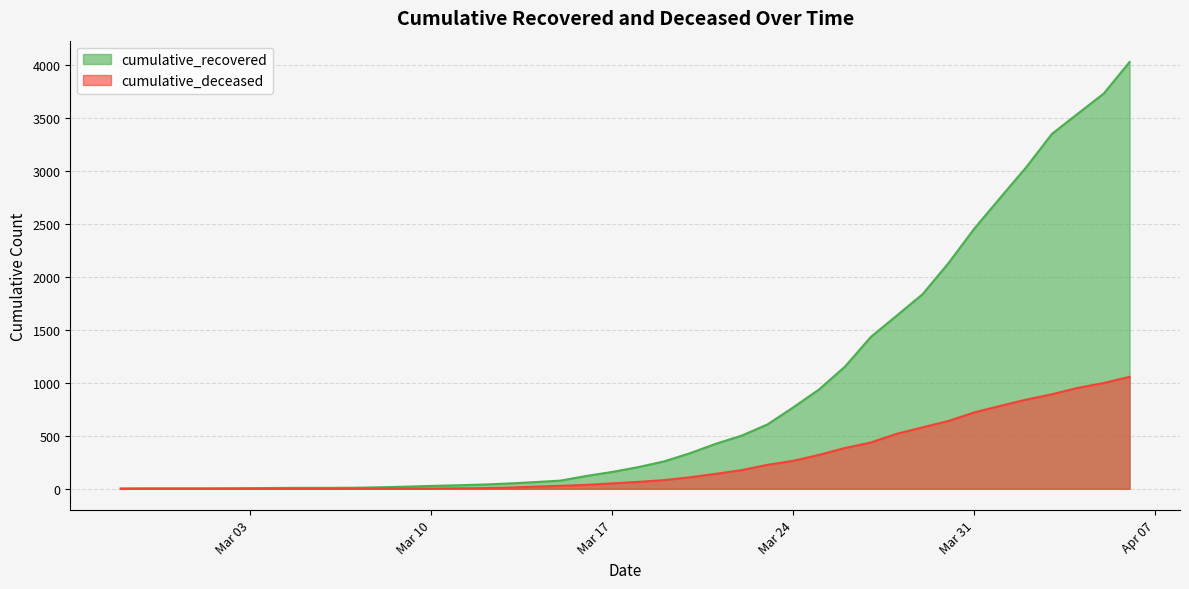

What is the label of the 17th point from the right?

2020-03-21